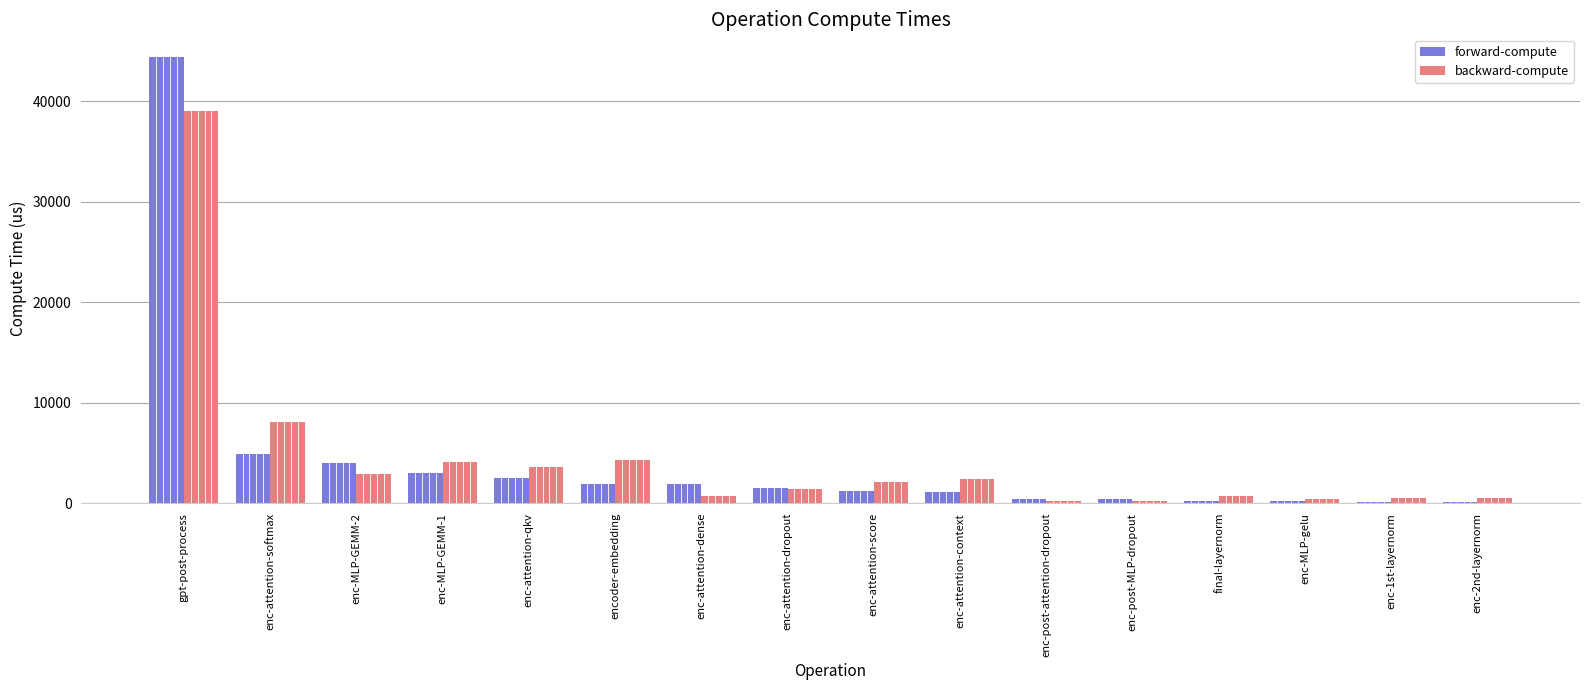

What is the maximum value for forward-compute?

44417.9